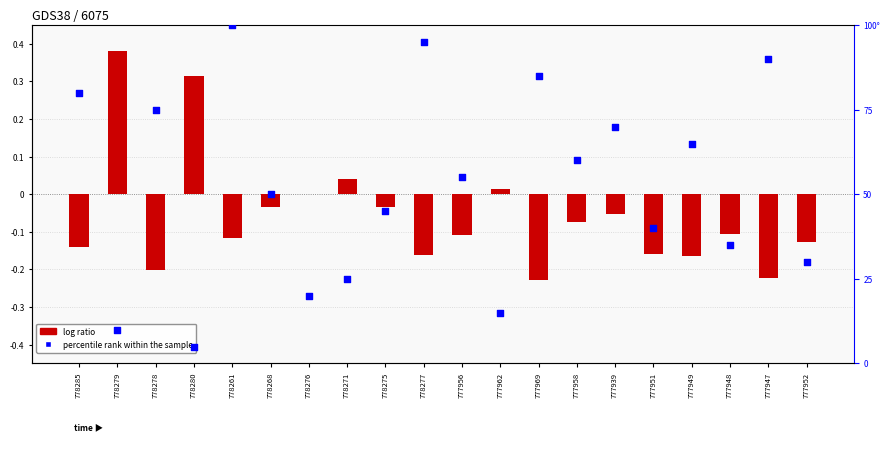

Is the value of percentile rank within the sample at 778279 greater than the value of log ratio at 778268?

Yes